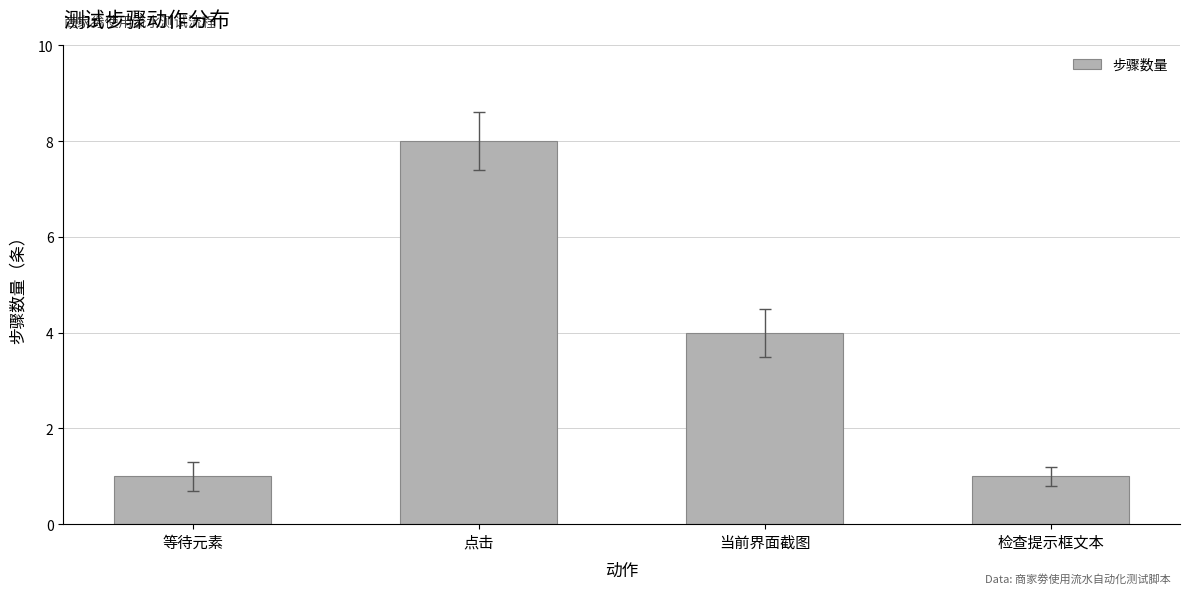

What is the minimum value shown in the chart?

1